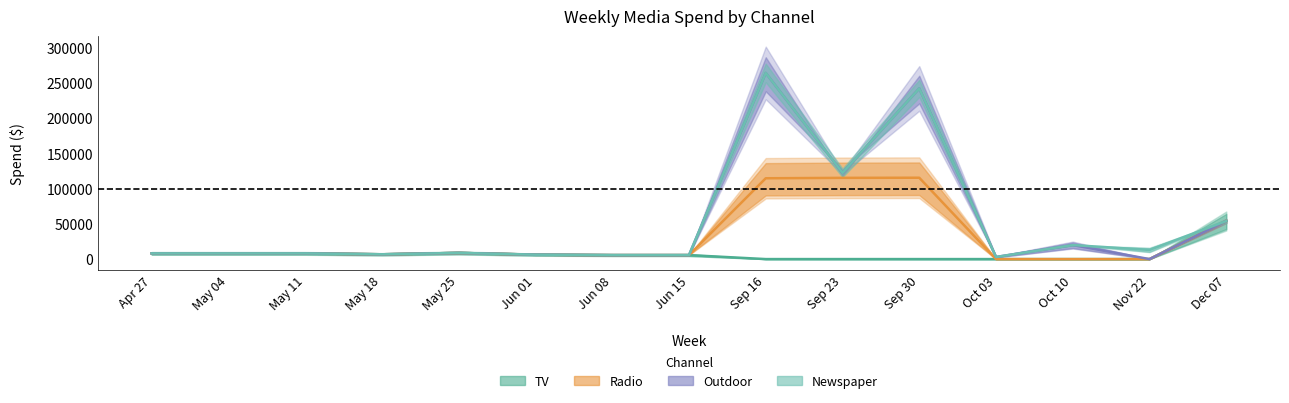

List the series in order of their peak value, highest first.

Outdoor, Newspaper, Radio, TV